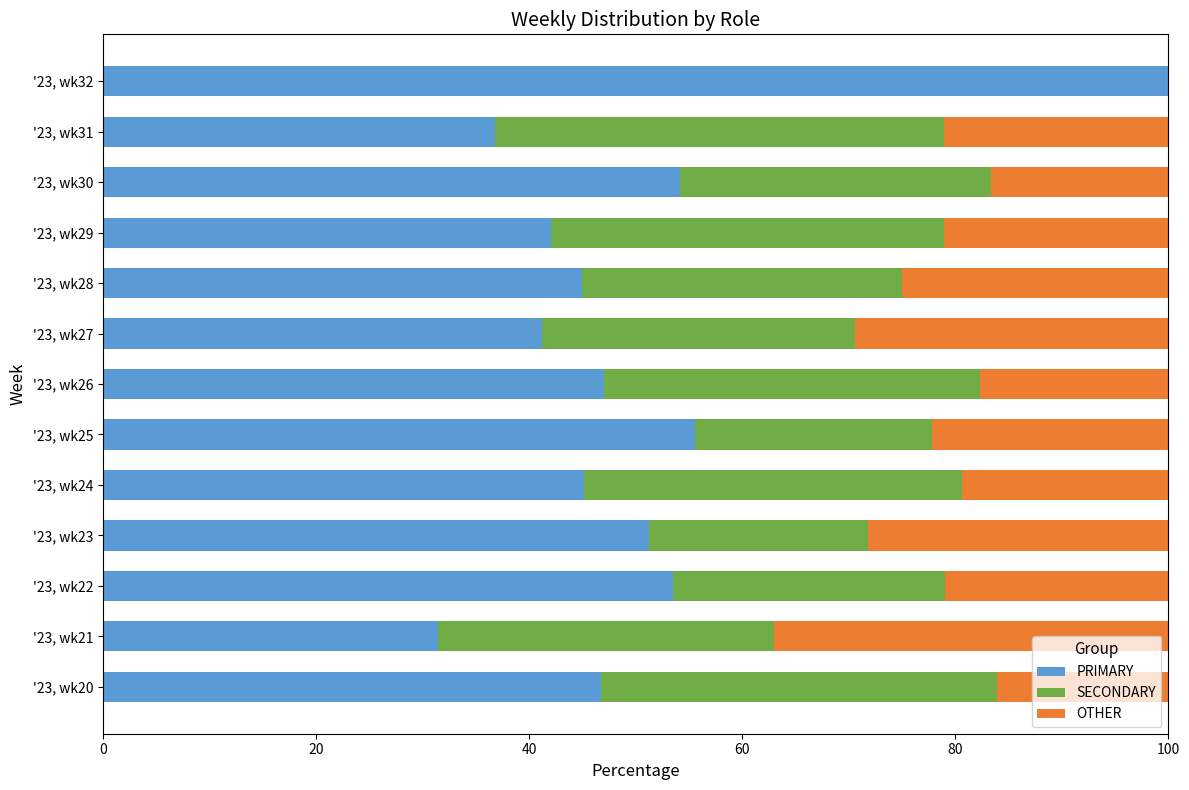

The PRIMARY series shows 31.5 at '23, wk21. True or false?

True